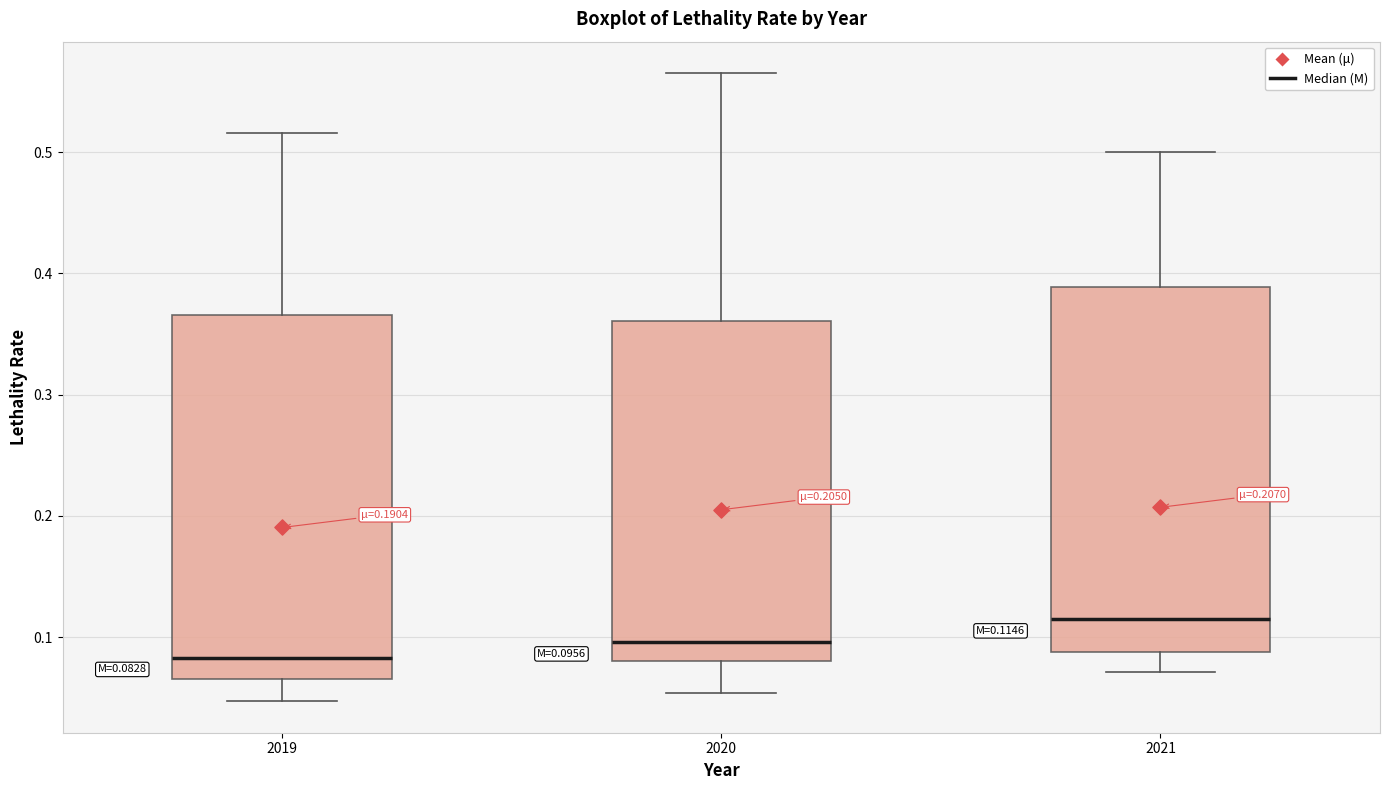

Which box has the highest median line?

2021